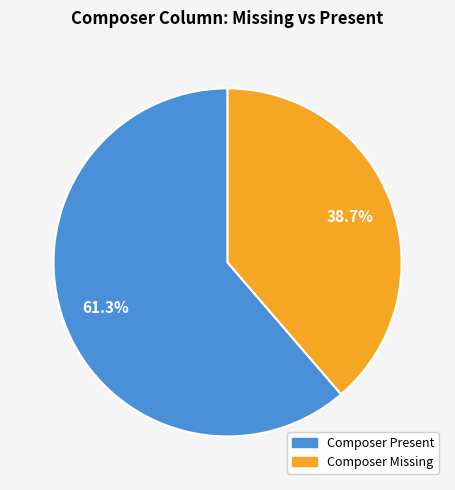

Is there a majority slice in this chart?

Yes